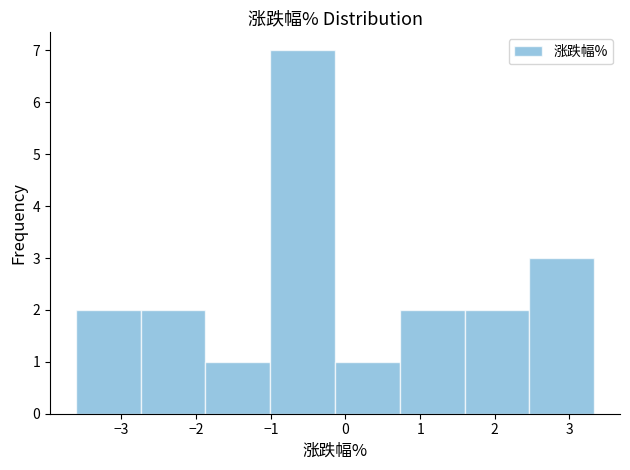

Reading left to right, list every bar in this chart as the range it spans on the x-axis followed by its height. Neither the bar edges nor the heights are printed on the chart, so give them approximately, as read against the axes.

-3.6 to -2.7: 2
-2.7 to -1.9: 2
-1.9 to -1.0: 1
-1.0 to -0.1: 7
-0.1 to 0.7: 1
0.7 to 1.6: 2
1.6 to 2.5: 2
2.5 to 3.3: 3